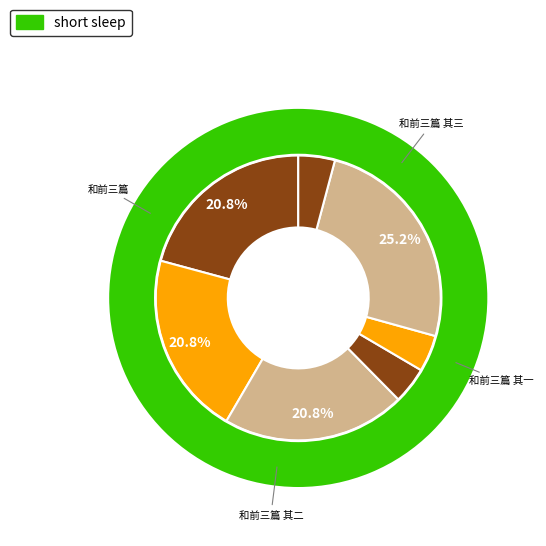

To the nearest percent, what is the combined percentage of 和前三篇 and 和前三篇 其一?

46%